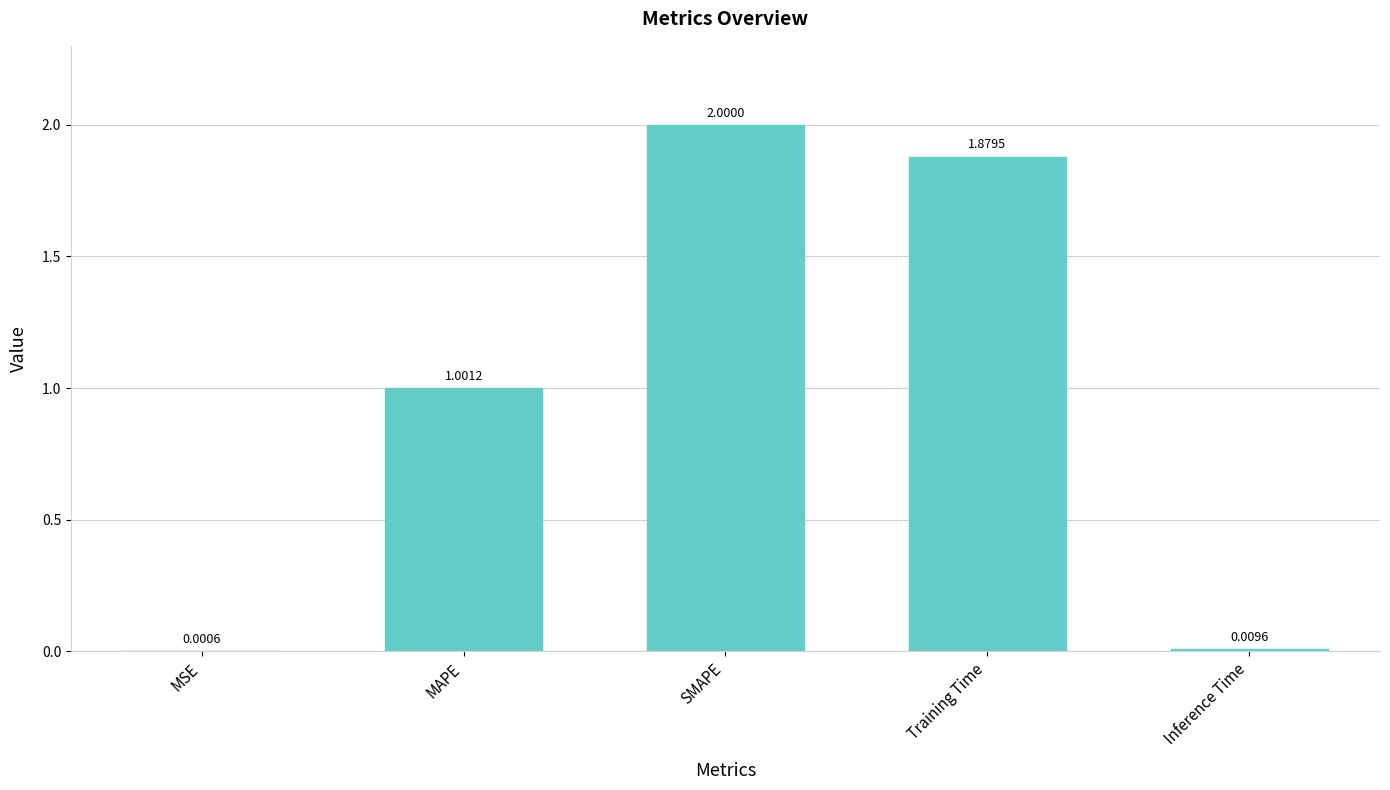

Does the chart contain stacked bars?

No